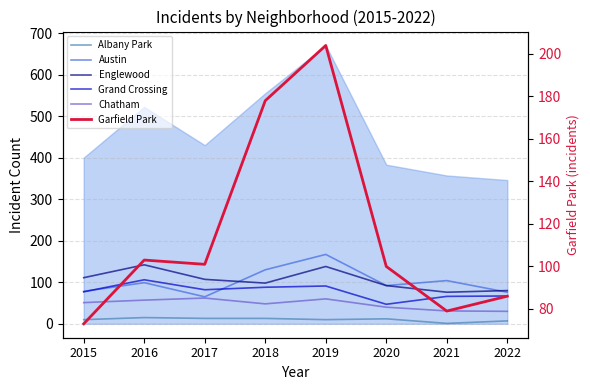

How many data points in Albany Park are above 12?

3